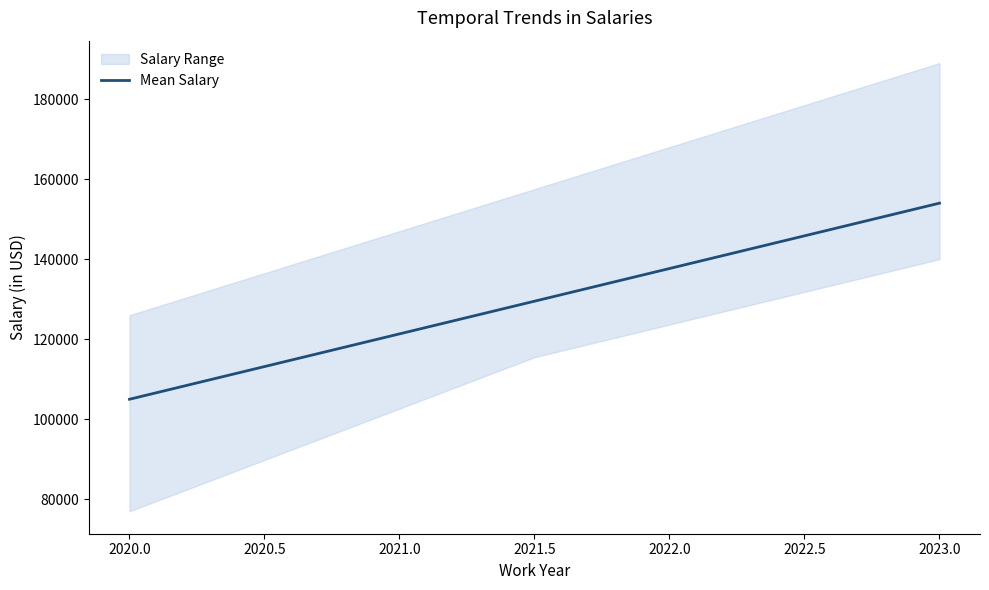

Does the chart have visible grid lines?

No